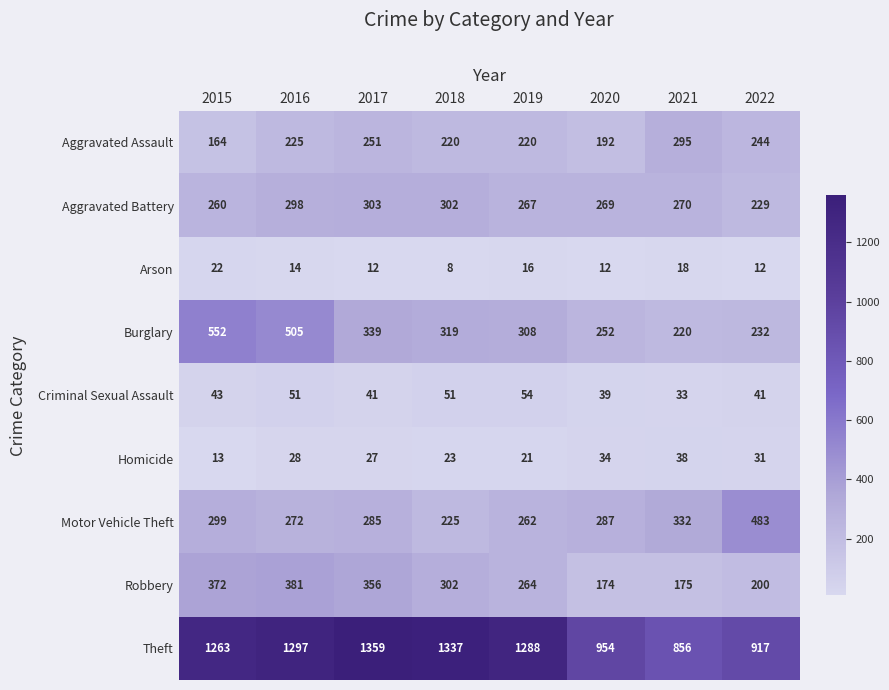

What is the difference between the maximum and minimum values in the Homicide series?

25